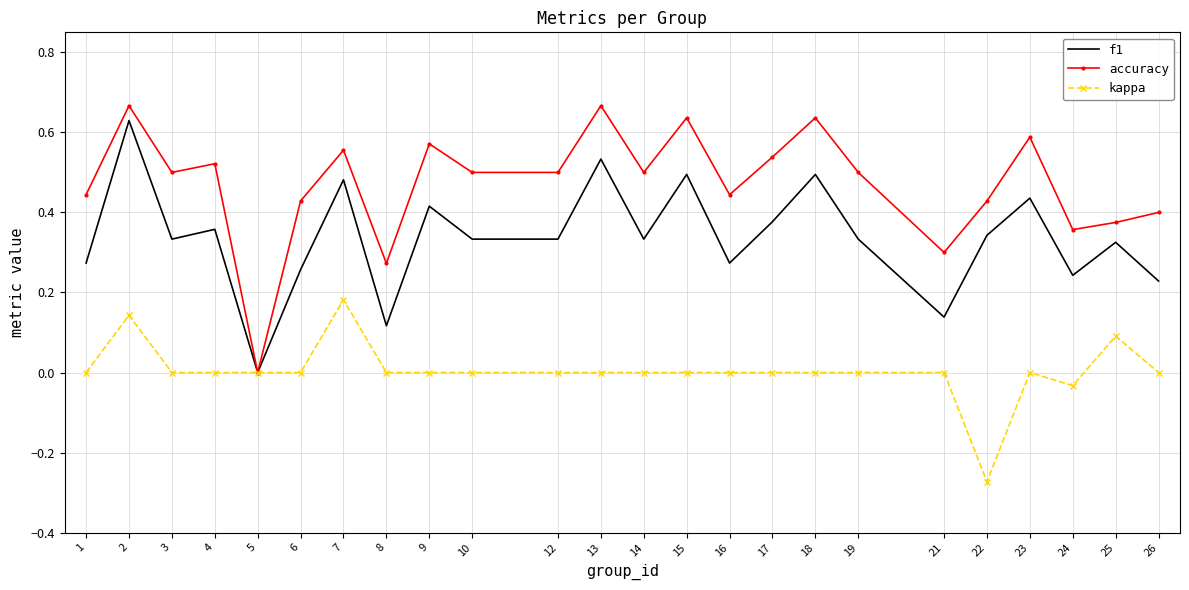

Is the value of accuracy at 1 greater than the value of kappa at 7?

Yes